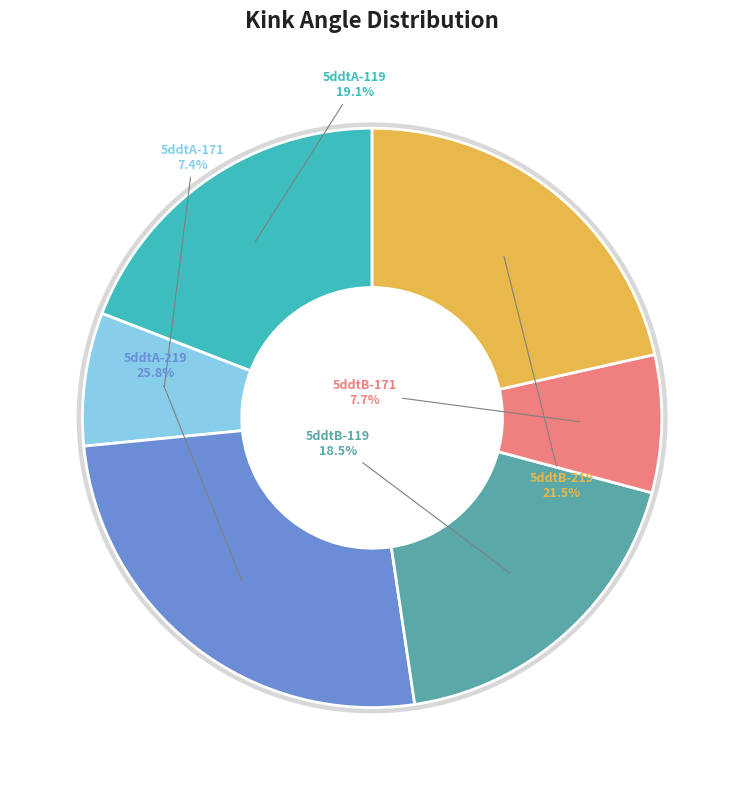

Do 5ddtB-119 and 5ddtA-171 together represent more than half of the pie?

No